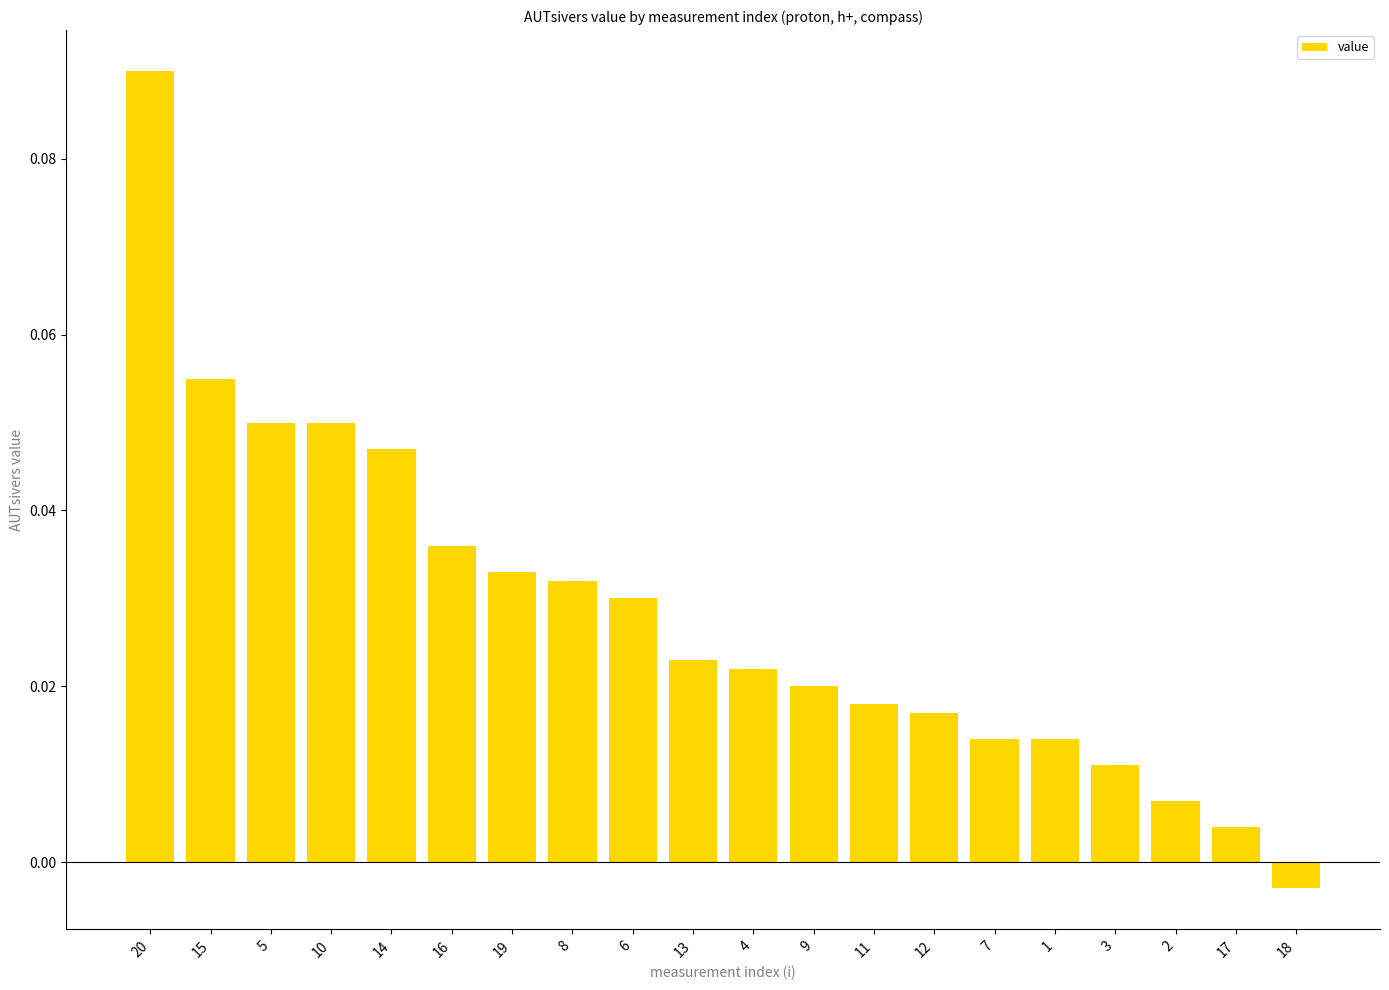

Count the number of categories in the chart.

20